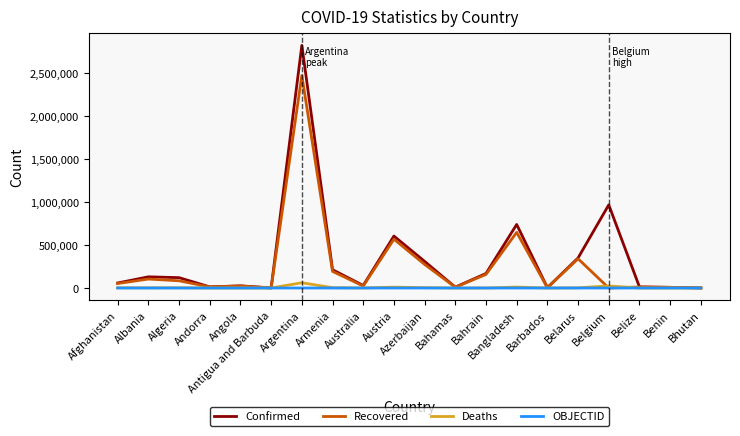

Which series has the largest range (max minus min)?

Confirmed